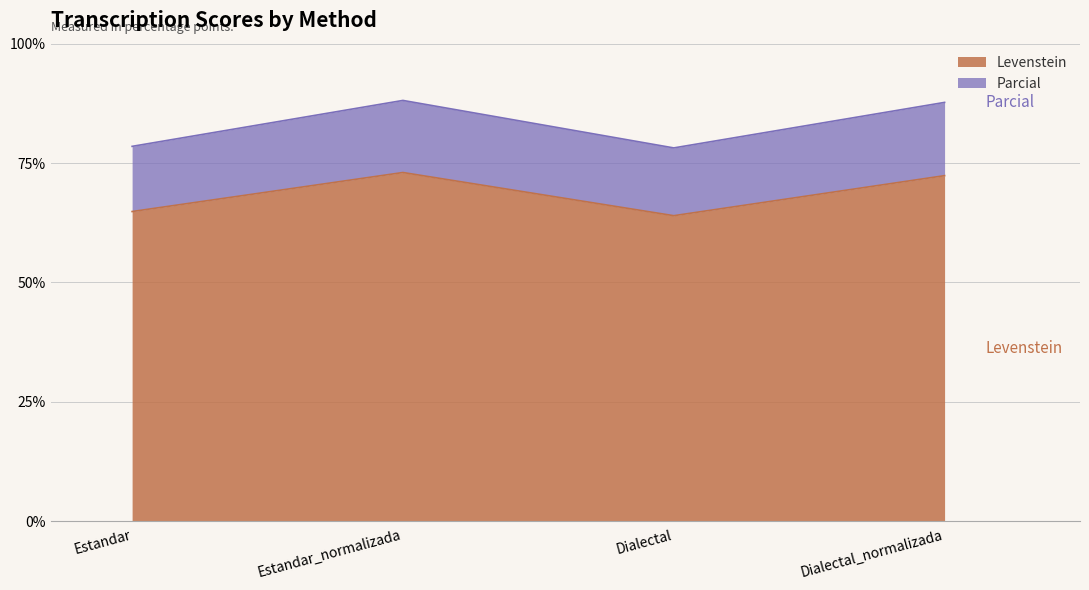

What is the sum of all Levenstein values?

274.2